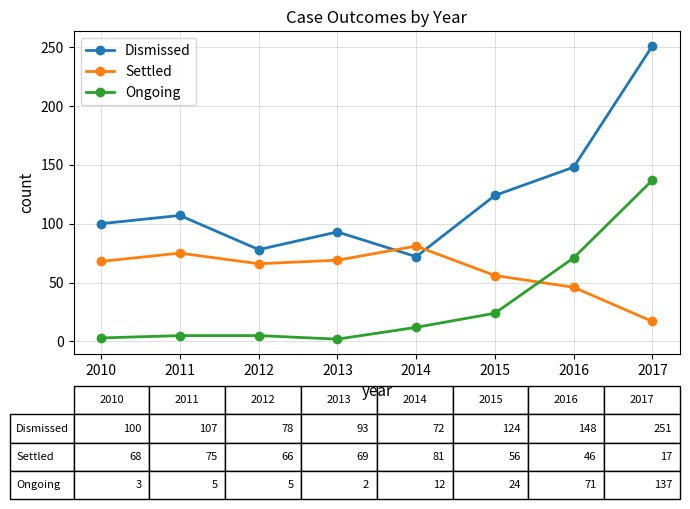

True or false: Ongoing and Dismissed cross at least once.

False